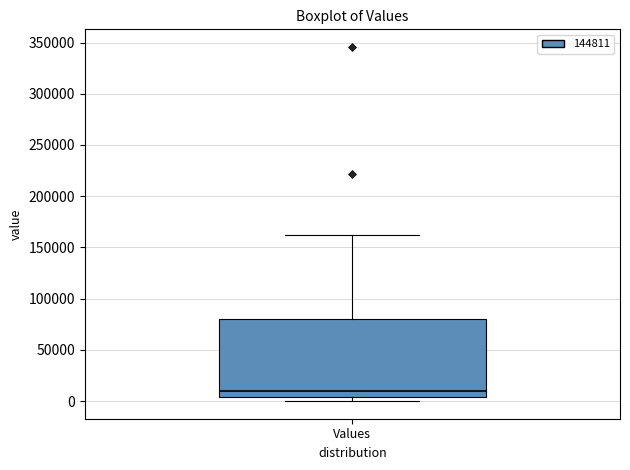

Where does the median line of the box for Values sit on the y-axis? The values are not printed on the chart, so give them approximately, as read against the axis.

10000